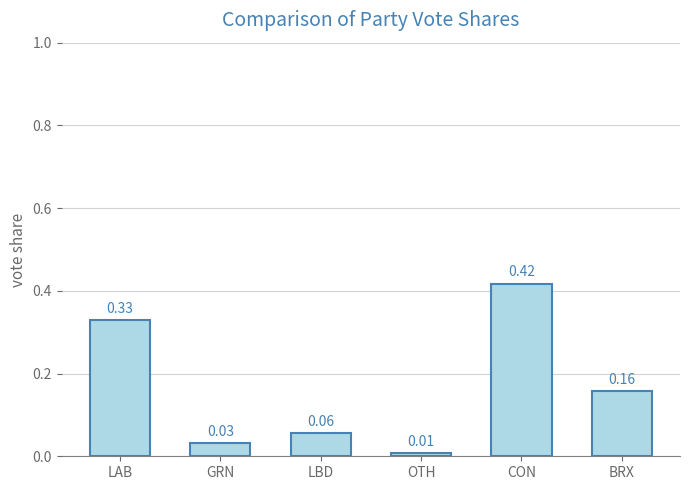

What is the change in value from CON to BRX?

-0.3